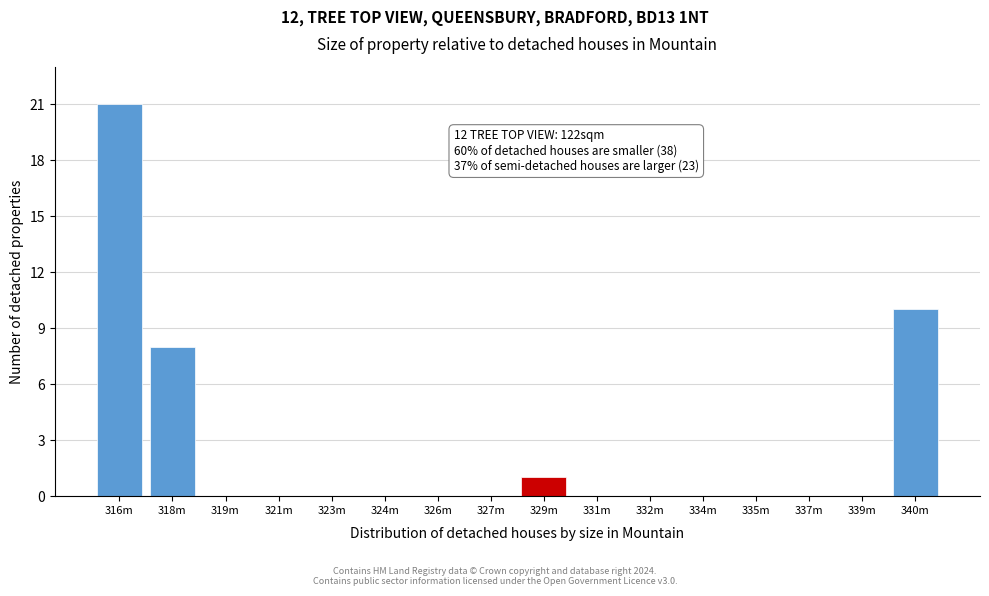

Reading right to left, what are all the values shown in this chart?

340m=10	339m=0	337m=0	335m=0	334m=0	332m=0	331m=0	329m=1	327m=0	326m=0	324m=0	323m=0	321m=0	319m=0	318m=8	316m=21